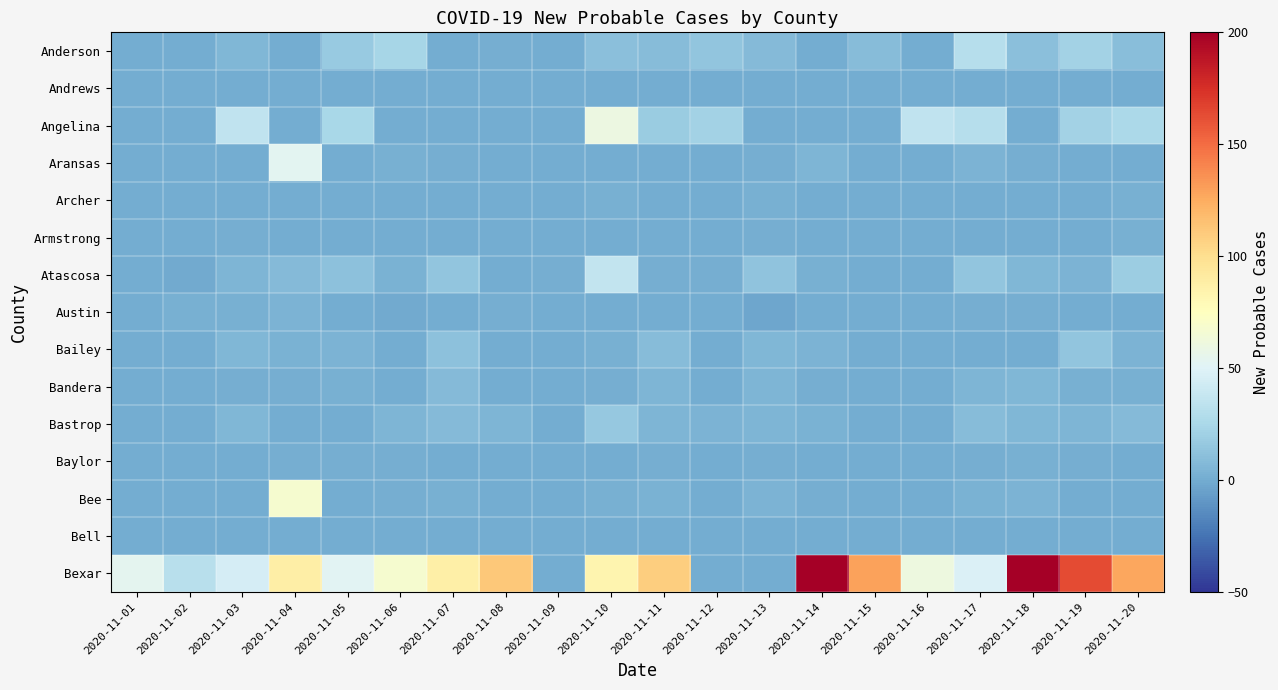

Between 2020-11-05 and 2020-11-08, which is larger?

2020-11-05